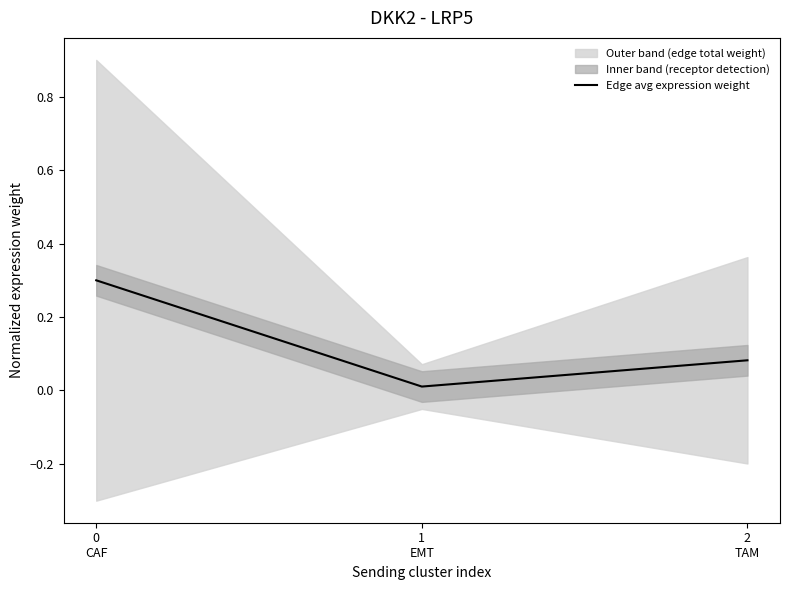

How many categories are shown in the chart?

3